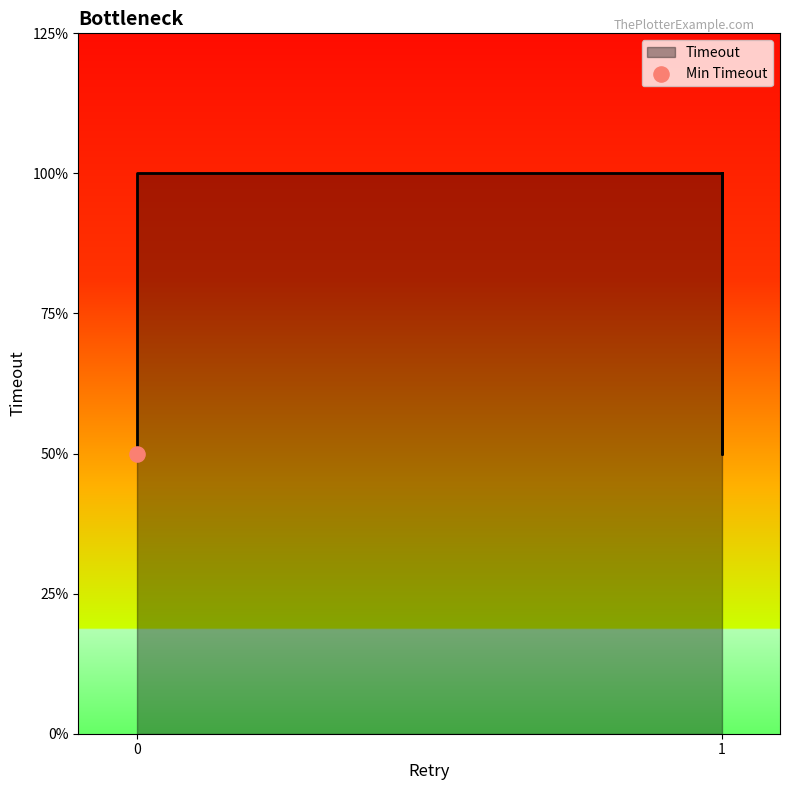

Approximately how many times larger is the value at 1 compared to 0?

2.0